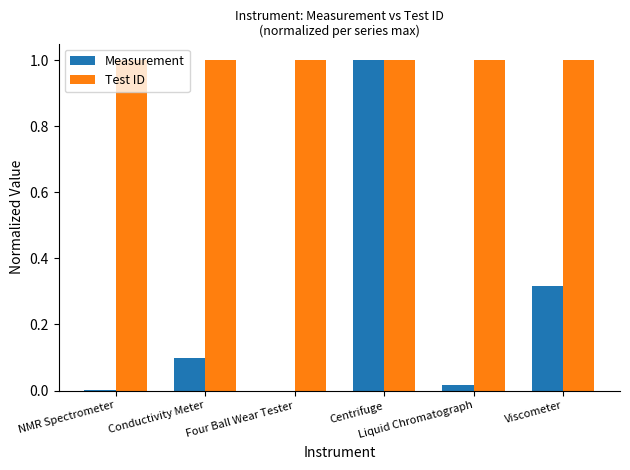

What is the sum of all Measurement values?

1.4